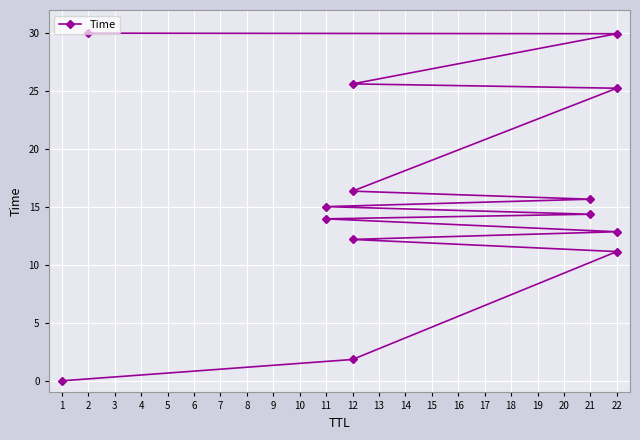

What is the change in value from 0 to 5?

+14.0